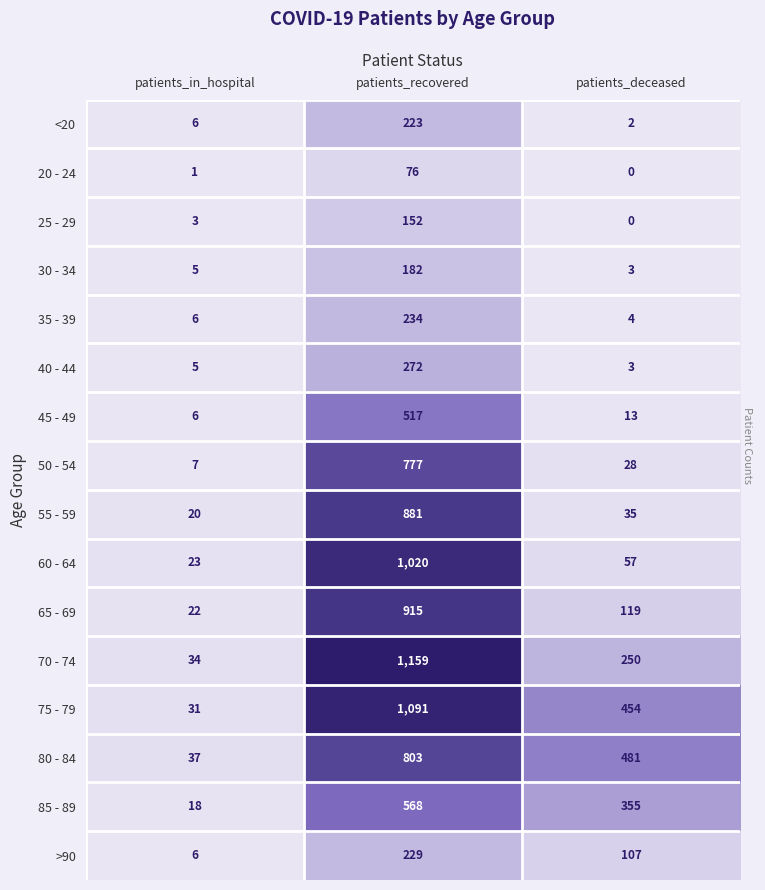

Which label corresponds to the largest value in the chart?

patients_recovered